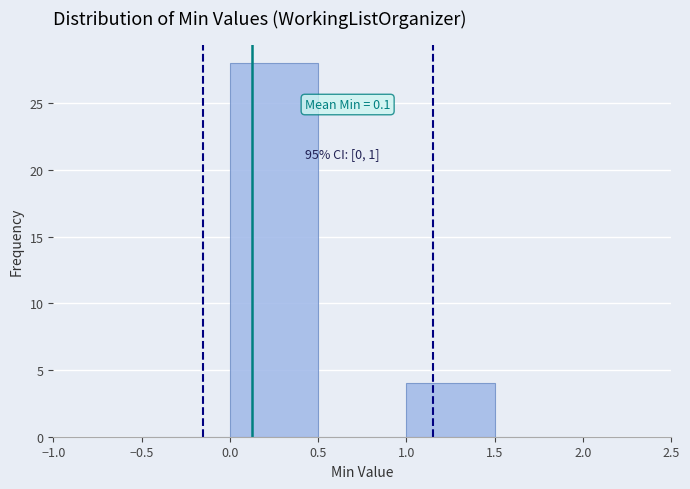

Which range on the x-axis has the tallest bar?

0.0 to 0.5